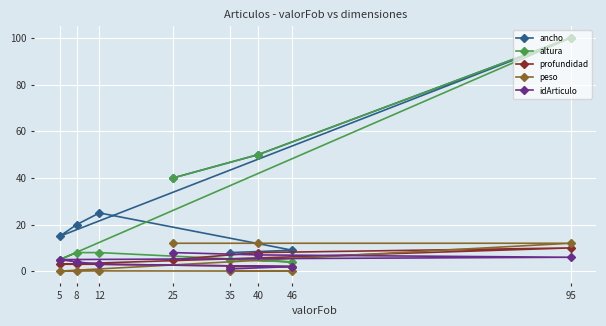

What are all the series names shown in the legend?

ancho, altura, profundidad, peso, idArticulo